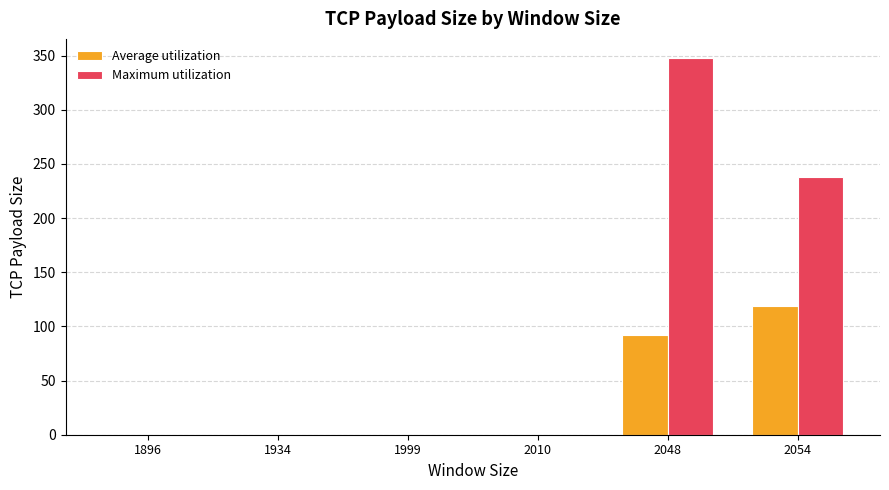

Which category has the highest value across all series?

2048